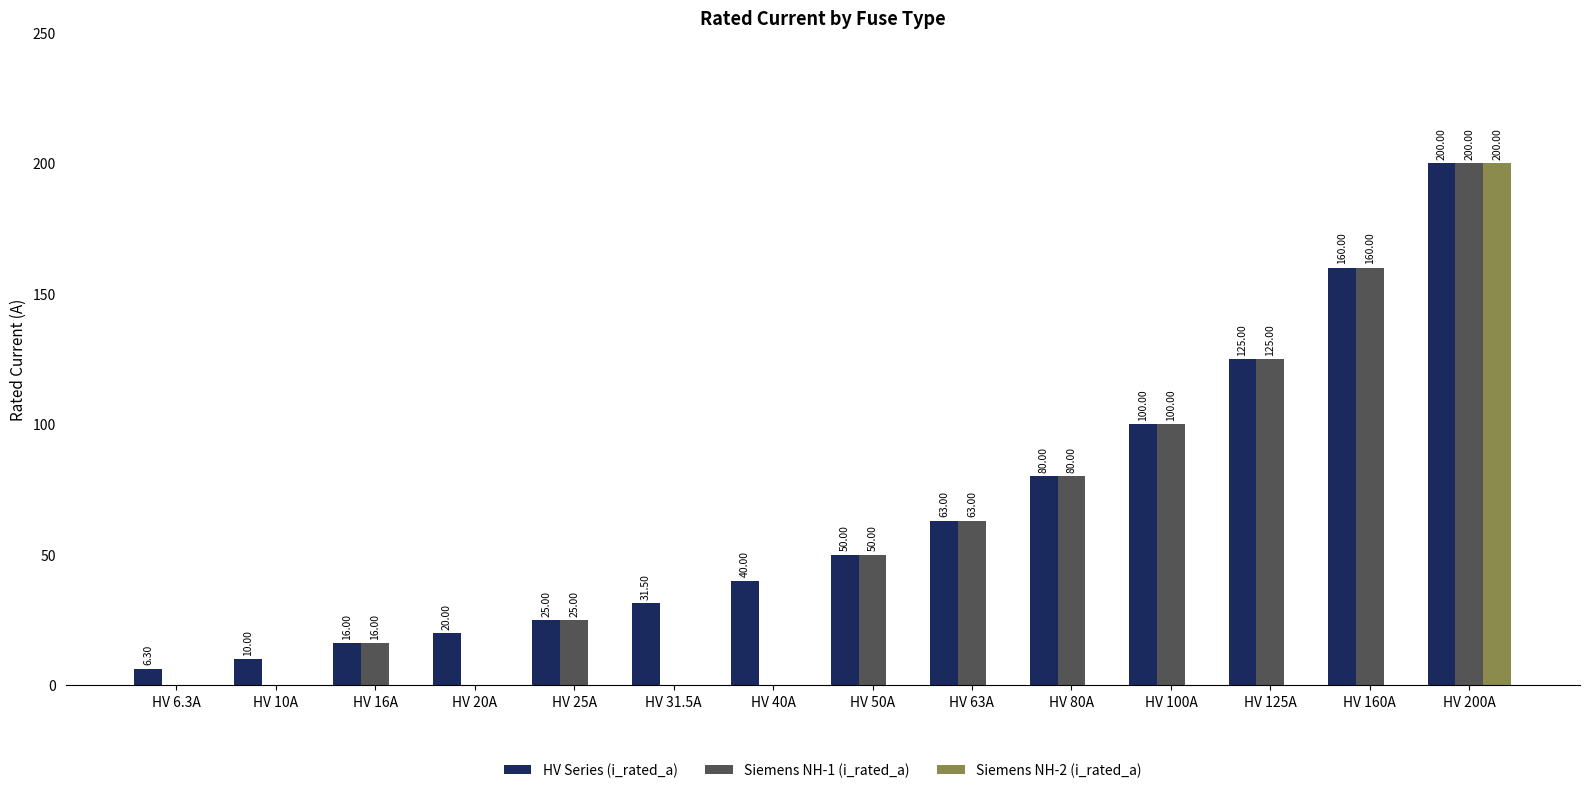

What is the highest value of the Siemens NH-2 (i_rated_a) series?

200.0